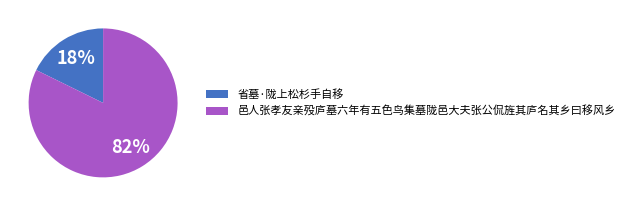

Count the number of slices in the pie.

2